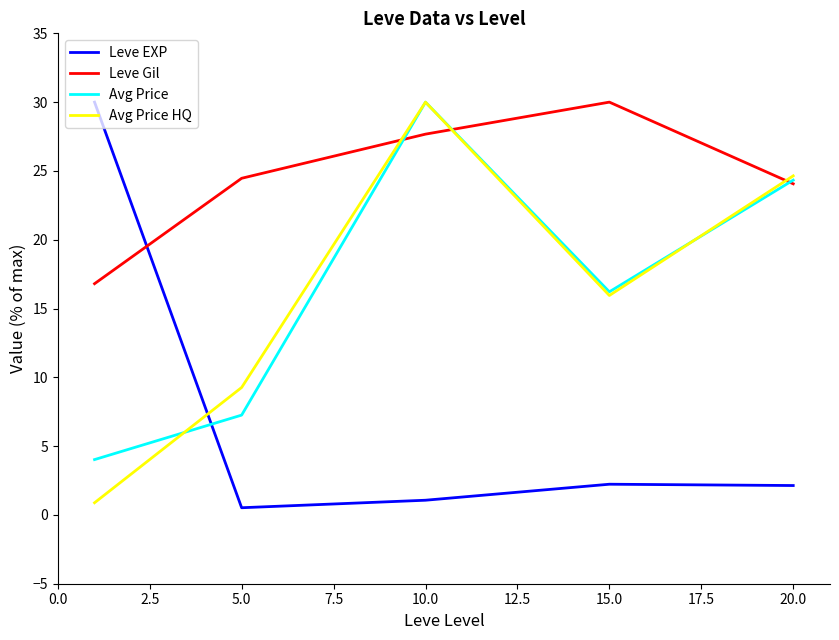

Which series has the largest total across all categories?

Leve Gil